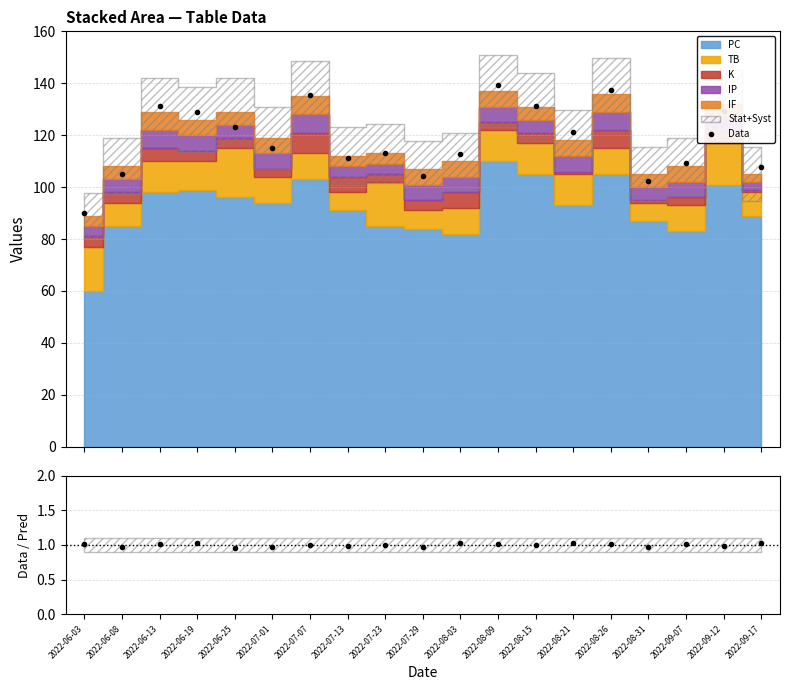

What is the label of the 16th point from the left?

2022-08-31